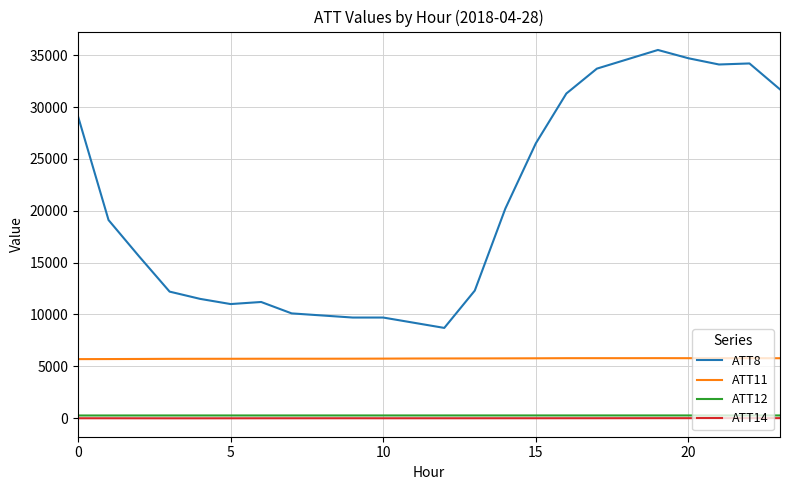

Which series has the largest total across all categories?

ATT8